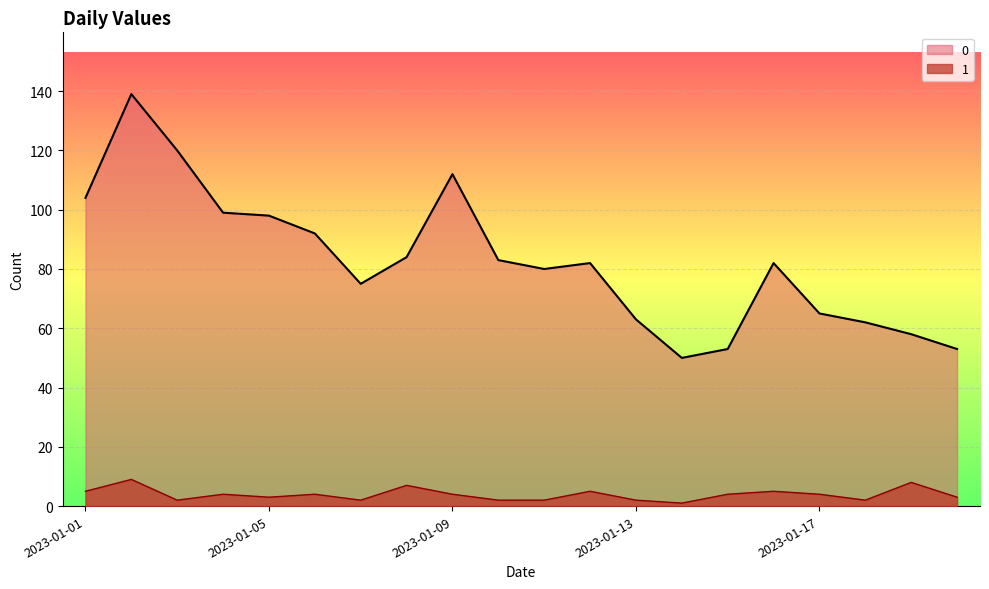

At which category does 1 reach its first local valley?

2023-01-03